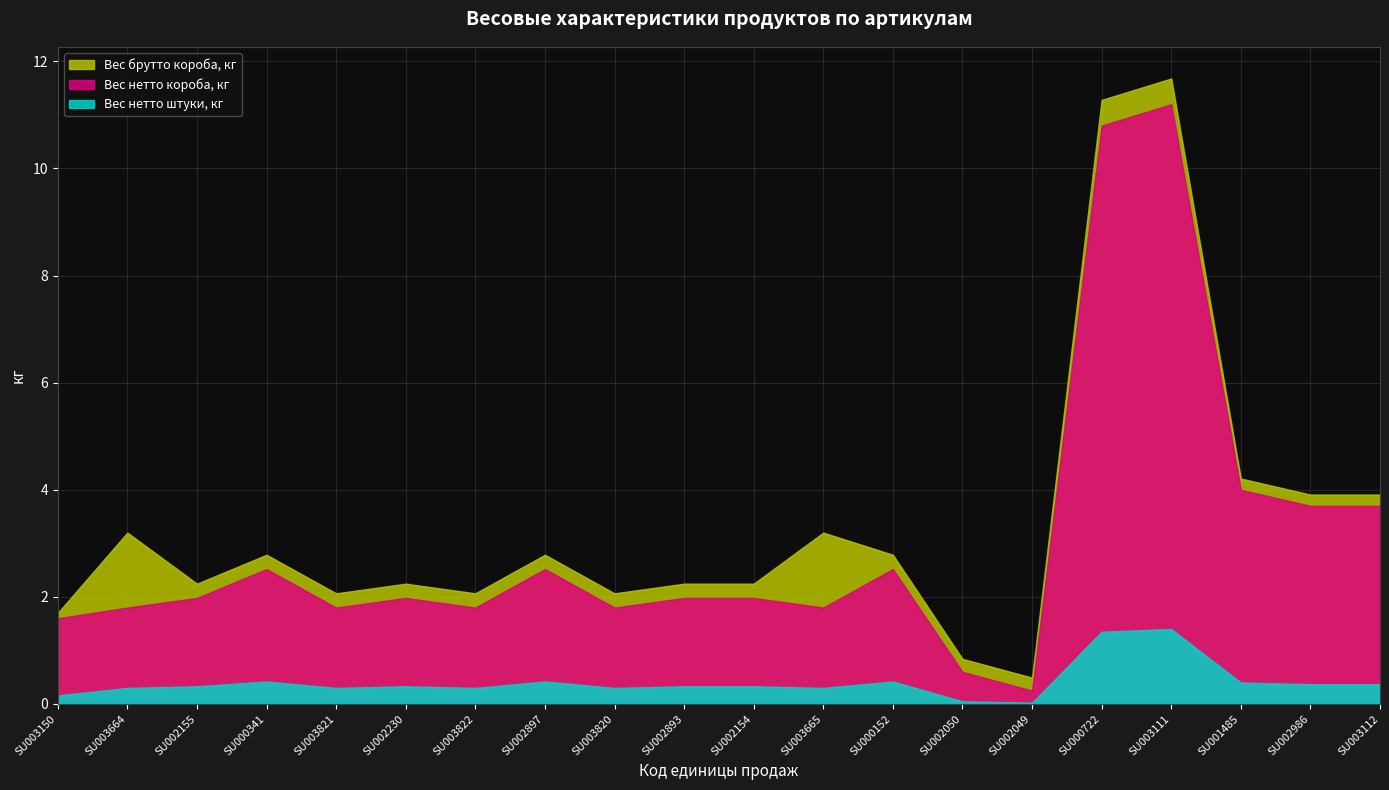

Where is Вес нетто штуки, кг nearest to the value 0?

SU002049